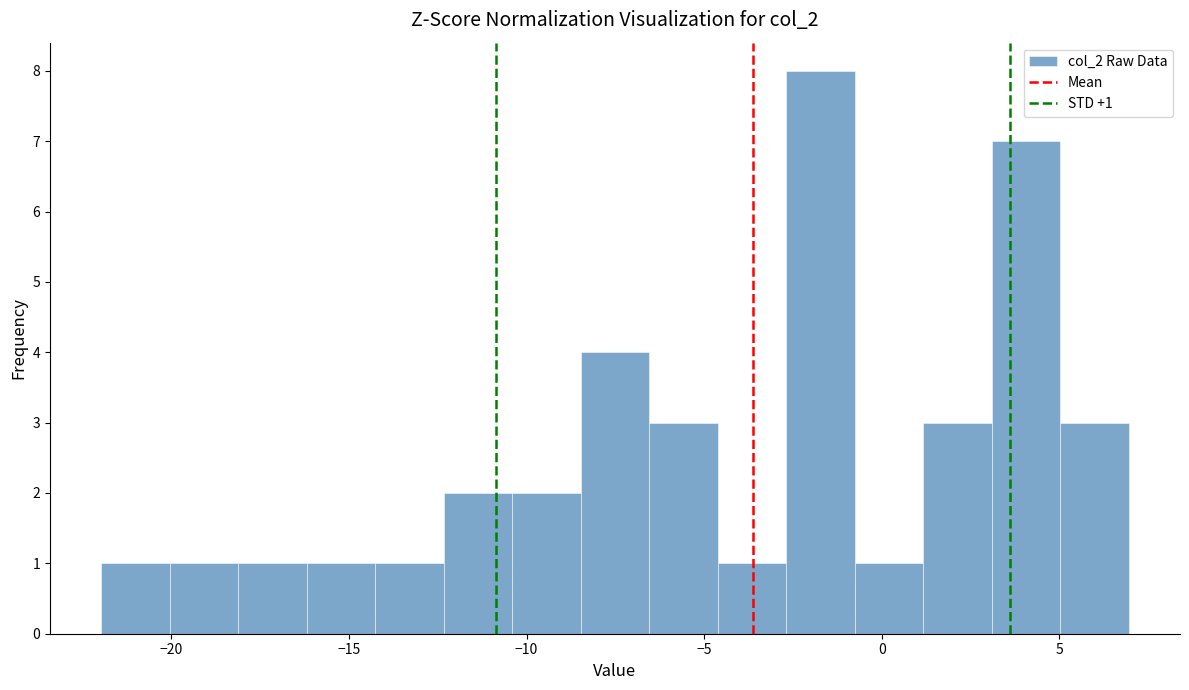

Read against the x-axis, roughly where is the centre of the tallest bar?

-1.5